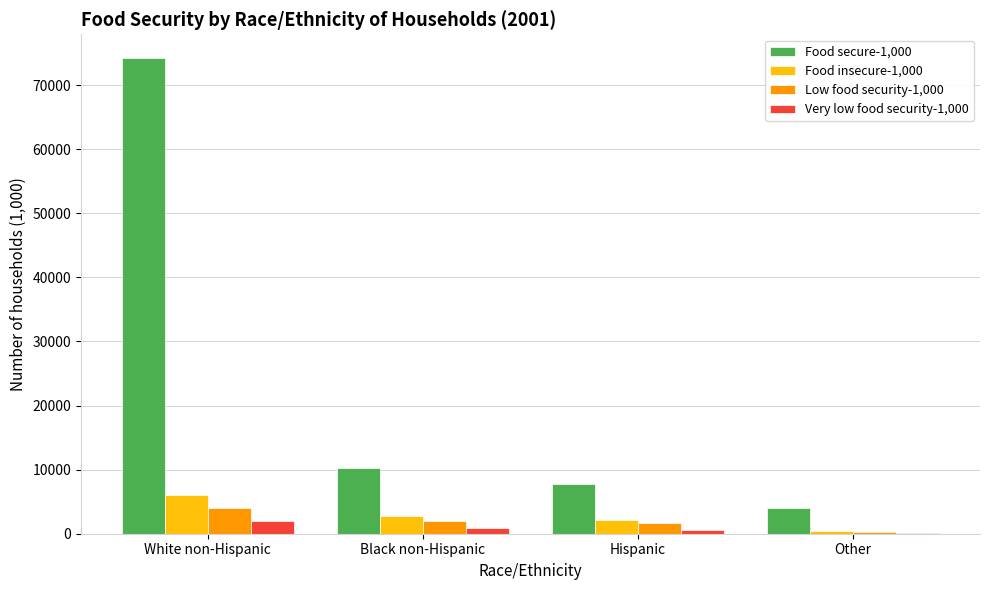

What is the highest value of the Food secure-1,000 series?

74230